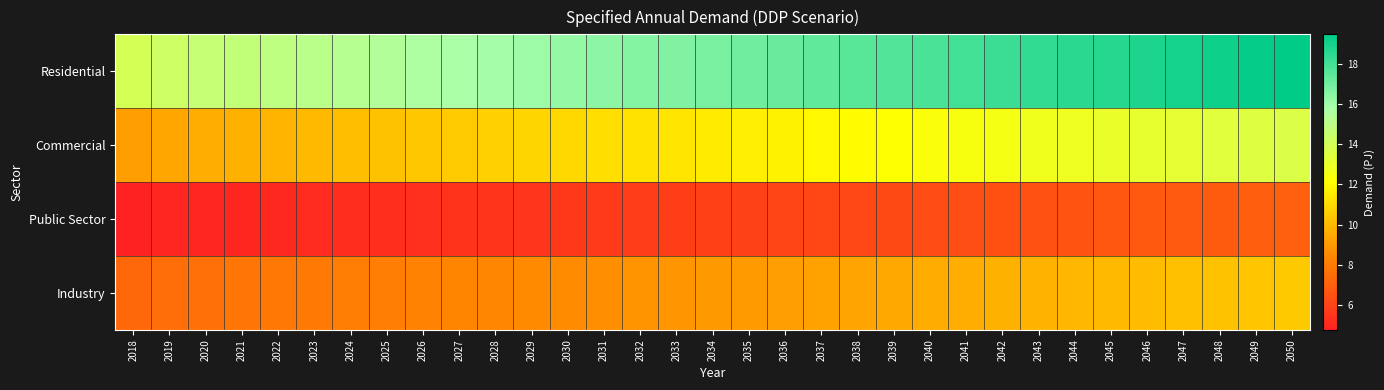

Between 2034 and 2047, which is larger?

2047